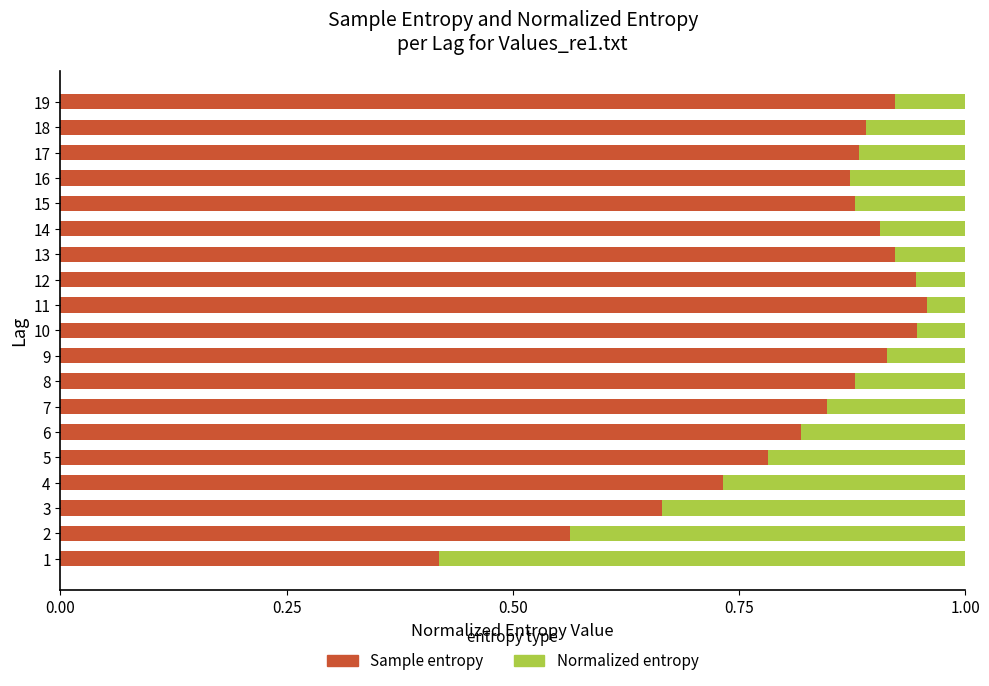

Is it true that Sample entropy equals 0.4 at 10?

False